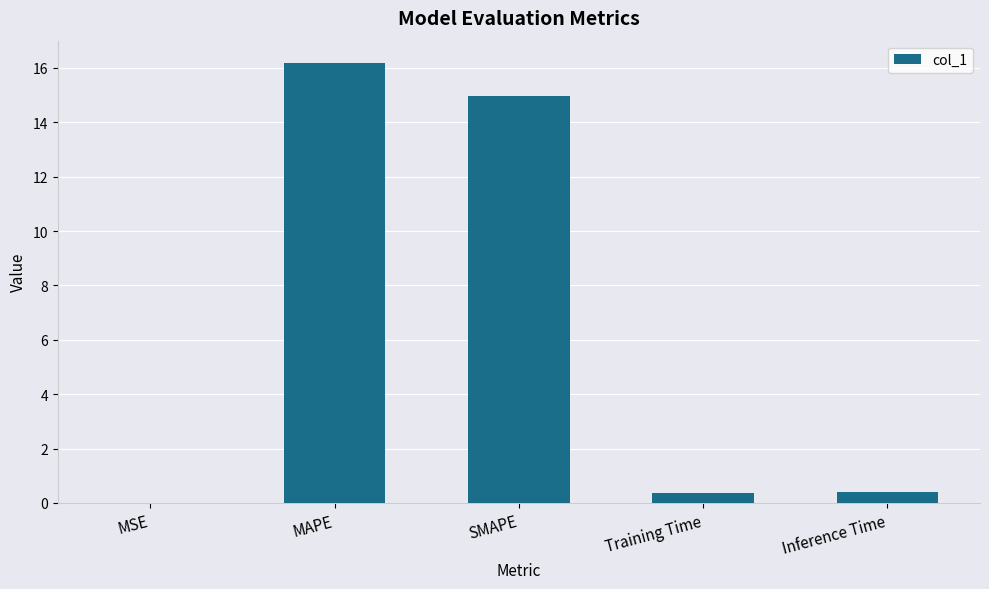

What is the sum of all values?

31.9